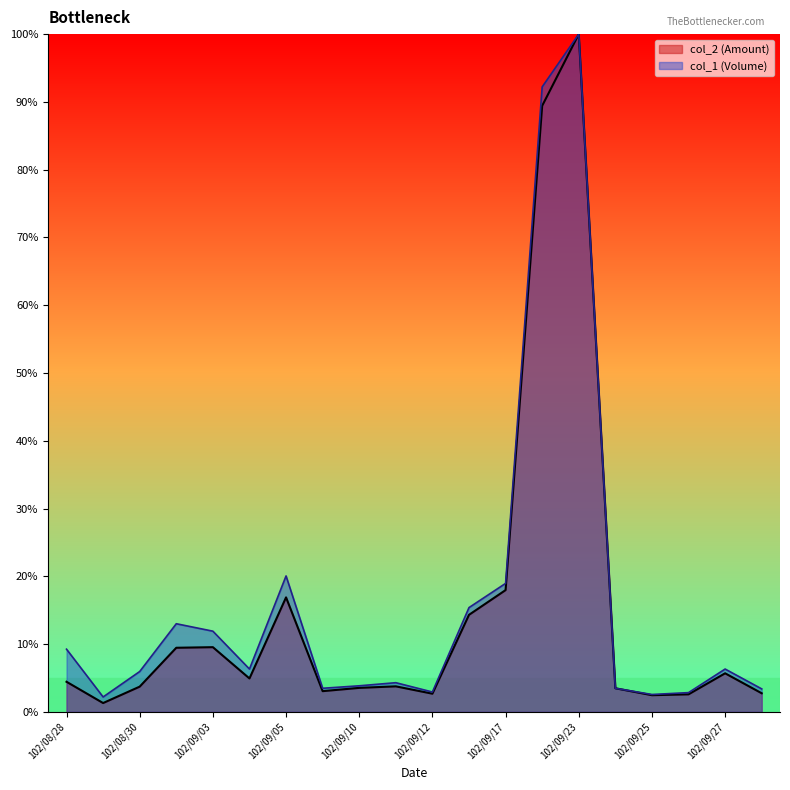

Reading left to right, extract all data points from this chart.

col_2 (Amount): 102/08/28=4.4	102/08/29=1.3	102/08/30=3.7	102/09/02=9.5	102/09/03=9.5	102/09/04=4.9	102/09/05=16.9	102/09/09=3.1	102/09/10=3.5	102/09/11=3.8	102/09/12=2.7	102/09/16=14.3	102/09/17=18.0	102/09/18=89.4	102/09/23=100.0	102/09/24=3.5	102/09/25=2.5	102/09/26=2.6	102/09/27=5.7	102/09/30=2.7
col_1 (Volume): 102/08/28=9.2	102/08/29=2.2	102/08/30=6.0	102/09/02=13.0	102/09/03=11.9	102/09/04=6.3	102/09/05=20.1	102/09/09=3.5	102/09/10=3.8	102/09/11=4.3	102/09/12=2.9	102/09/16=15.4	102/09/17=19.0	102/09/18=92.2	102/09/23=100.0	102/09/24=3.5	102/09/25=2.6	102/09/26=2.8	102/09/27=6.3	102/09/30=3.4